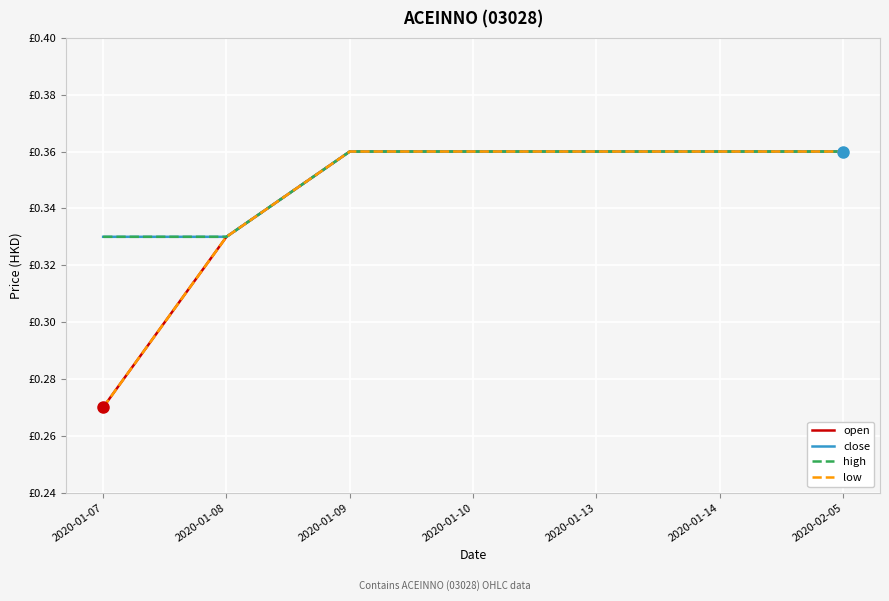

Does the chart have visible grid lines?

Yes